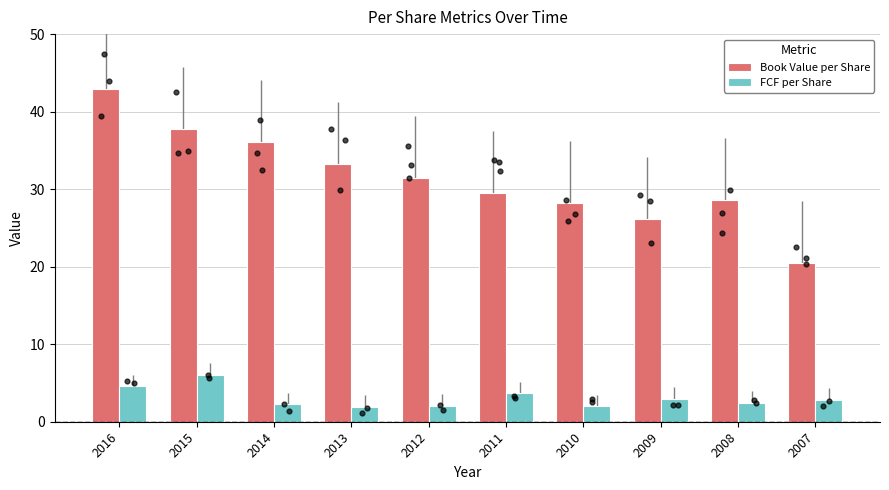

Which series reaches the maximum Y coordinate?

Book Value per Share